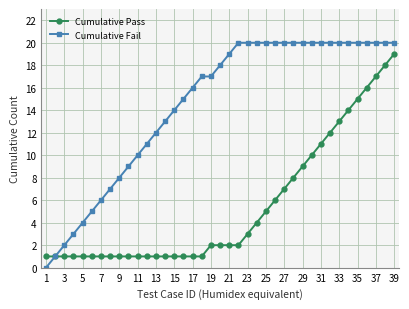

Reading left to right, transcribe all the data shown in this chart.

Cumulative Pass: 1	1	1	1	1	1	1	1	1	1	1	1	1	1	1	1	1	1	2	2	2	2	3	4	5	6	7	8	9	10	11	12	13	14	15	16	17	18	19
Cumulative Fail: 0	1	2	3	4	5	6	7	8	9	10	11	12	13	14	15	16	17	17	18	19	20	20	20	20	20	20	20	20	20	20	20	20	20	20	20	20	20	20